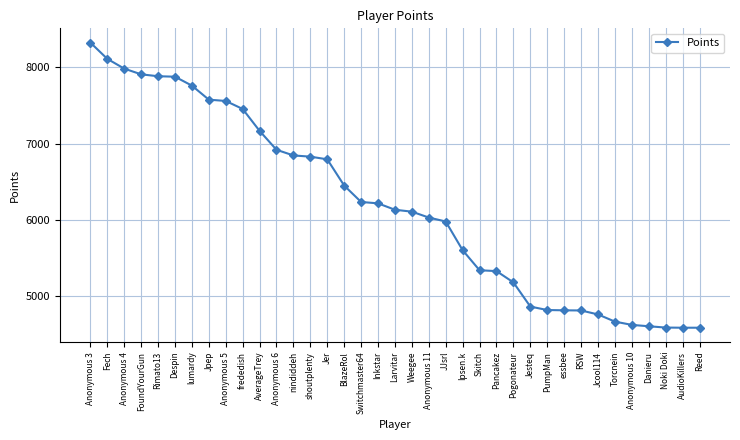

What is the sum of all values?

229327